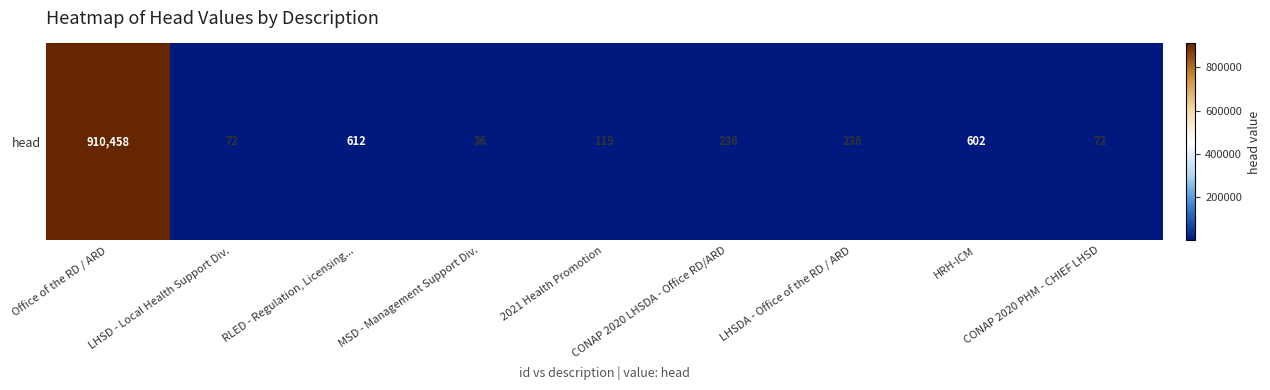

Between LHSD - Local Health Support Div. and Office of the RD / ARD, which is larger?

Office of the RD / ARD